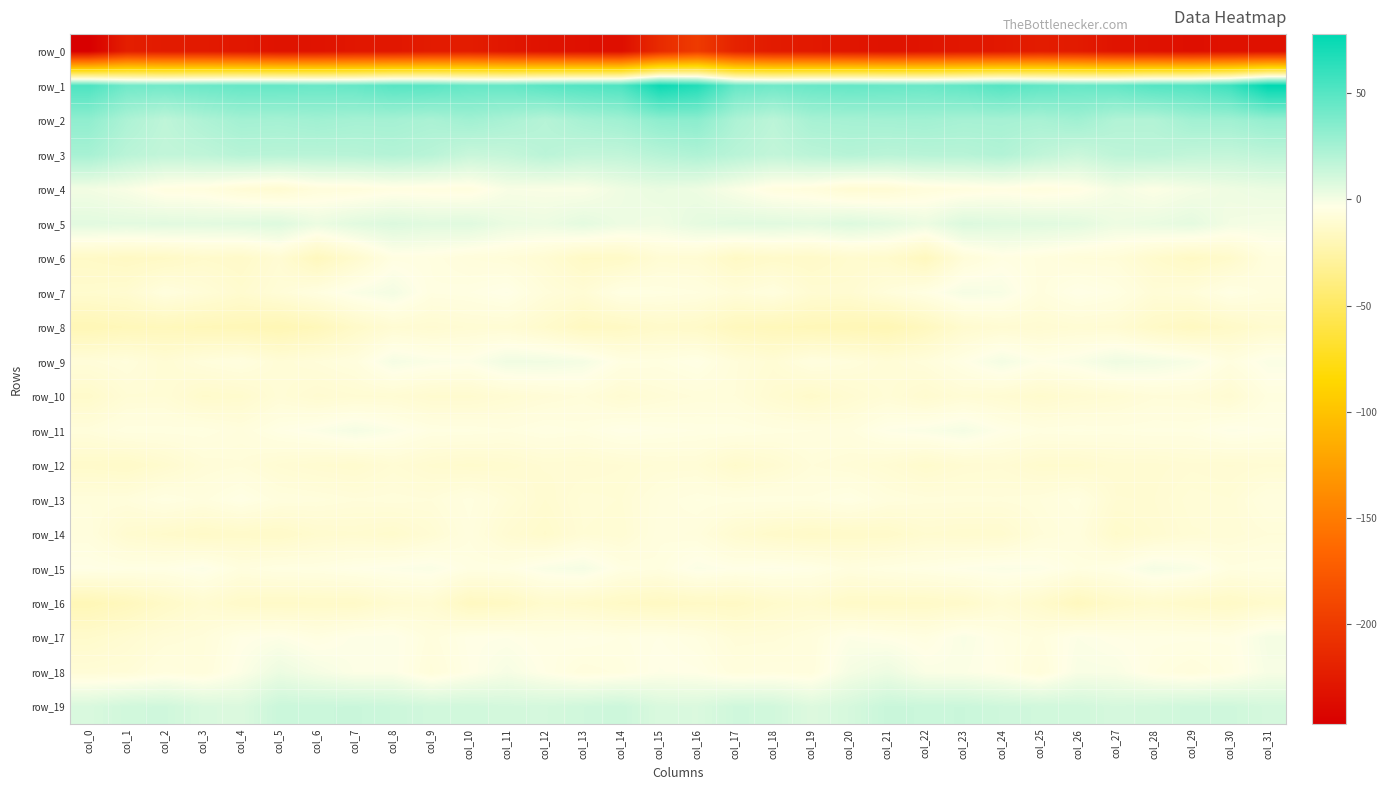

Reading left to right, transcribe all the data shown in this chart.

row_0: -246.9	-222.3	-224.9	-225.6	-228.0	-231.4	-230.9	-228.5	-228.0	-224.7	-223.6	-228.5	-231.5	-233.3	-234.8	-212.4	-199.8	-219.0	-225.0	-226.5	-229.1	-231.6	-230.1	-228.3	-227.0	-223.6	-225.3	-230.2	-231.9	-234.1	-232.4	-232.9
row_1: 52.9	41.5	40.8	43.0	44.9	44.8	43.6	44.9	49.4	48.7	44.8	44.8	48.8	51.0	52.6	73.3	66.6	44.5	41.7	43.8	45.3	44.4	43.4	46.2	50.4	46.7	44.4	45.6	50.4	51.1	57.7	77.8
row_2: 31.4	22.3	16.8	21.7	25.3	24.8	26.2	24.8	24.9	23.1	26.1	23.2	19.4	24.0	26.2	31.8	32.8	22.3	17.6	24.2	24.7	25.3	25.9	24.3	24.6	23.6	26.3	20.8	20.5	25.7	26.1	29.9
row_3: 24.2	18.2	15.6	16.6	19.1	18.7	18.8	19.0	20.3	18.6	13.7	14.8	18.1	15.8	15.9	19.2	21.7	18.5	15.6	17.8	19.4	18.2	19.0	19.1	20.8	16.5	12.9	16.9	17.5	15.7	15.0	17.2
row_4: 0.4	-1.6	-5.5	-5.9	-8.9	-10.6	-7.1	-6.7	-5.1	-5.5	-5.9	-1.5	-1.8	-2.1	1.5	3.2	2.1	-1.9	-5.8	-6.6	-9.9	-9.6	-6.9	-6.0	-4.9	-6.1	-4.8	-0.4	-2.8	-0.3	1.6	2.7
row_5: 5.5	5.1	5.6	5.2	6.0	6.8	2.4	5.5	7.3	5.8	6.2	2.8	2.1	4.8	1.9	1.2	4.3	5.8	5.9	5.0	7.0	5.2	2.2	7.4	6.4	5.9	5.3	1.9	3.1	4.6	0.2	-0.4
row_6: -14.3	-15.3	-14.5	-12.4	-13.3	-9.9	-17.1	-11.6	-5.0	-5.3	-7.2	-8.0	-10.1	-14.5	-14.0	-9.6	-9.9	-14.7	-12.9	-13.6	-11.5	-12.2	-17.0	-7.9	-4.8	-6.1	-7.8	-8.1	-12.1	-15.0	-12.6	-6.3
row_7: -11.5	-10.8	-6.2	-8.5	-11.2	-8.5	-5.6	-2.1	-0.1	-5.2	-4.7	-3.3	-7.4	-9.4	-4.5	-5.0	-5.7	-8.1	-6.1	-10.3	-10.7	-7.4	-4.6	-0.7	-1.4	-6.3	-3.4	-4.8	-8.7	-7.8	-4.2	-6.4
row_8: -19.9	-18.5	-18.0	-18.9	-19.4	-20.6	-18.5	-13.5	-9.8	-10.6	-9.6	-9.5	-12.3	-16.1	-15.2	-13.0	-13.7	-17.4	-18.4	-19.2	-19.8	-20.6	-16.8	-11.4	-10.0	-10.5	-9.6	-10.1	-14.0	-16.2	-13.9	-11.3
row_9: -8.0	-7.0	-9.6	-7.2	-5.8	-8.9	-7.7	-6.2	-0.6	-2.4	-3.0	0.9	0.8	-0.4	-4.9	-5.4	-3.9	-7.6	-9.4	-6.0	-7.1	-8.9	-7.3	-4.0	-0.2	-3.4	-1.9	1.4	0.4	-1.3	-5.6	-2.3
row_10: -12.7	-9.2	-9.1	-12.5	-11.9	-8.8	-10.6	-9.9	-9.8	-11.3	-11.3	-9.9	-8.7	-7.7	-10.1	-8.6	-7.7	-7.8	-10.7	-12.8	-10.6	-8.9	-11.2	-9.2	-10.2	-11.9	-10.6	-9.6	-8.0	-8.2	-10.3	-5.6
row_11: -7.2	-5.3	-5.4	-5.2	-6.7	-4.2	-2.7	-0.4	-2.5	-4.9	-5.1	-5.8	-4.6	-5.3	-3.5	-4.2	-4.7	-4.7	-5.5	-5.9	-6.2	-3.3	-2.2	-0.4	-3.6	-5.4	-5.0	-5.4	-5.0	-5.1	-3.0	-3.9
row_12: -12.9	-13.6	-11.5	-8.5	-8.0	-9.9	-11.0	-11.6	-9.6	-11.2	-12.0	-11.4	-10.2	-10.4	-9.8	-9.0	-9.0	-12.4	-10.6	-7.8	-8.7	-10.0	-12.1	-10.5	-10.0	-11.8	-11.9	-10.7	-10.7	-10.0	-10.4	-9.9
row_13: -7.2	-7.2	-4.9	-6.3	-3.9	-6.4	-6.9	-7.7	-7.4	-7.7	-5.5	-8.4	-11.0	-8.7	-9.1	-6.5	-5.2	-5.5	-5.3	-5.7	-4.4	-6.7	-7.4	-7.5	-7.6	-7.2	-5.5	-10.3	-10.4	-8.6	-9.0	-5.9
row_14: -6.7	-11.2	-12.5	-13.8	-13.0	-13.6	-11.5	-11.2	-12.0	-9.7	-6.1	-10.4	-12.4	-9.1	-9.6	-6.1	-6.8	-10.9	-13.0	-13.7	-13.3	-13.1	-11.0	-11.6	-11.4	-8.0	-6.8	-12.5	-10.9	-9.2	-8.9	-7.9
row_15: -3.7	-4.3	-4.3	-2.6	-6.2	-4.9	-4.9	-3.6	-2.9	-2.2	-4.8	-4.6	-1.9	-0.5	-4.8	-5.7	-2.4	-3.7	-3.1	-4.0	-6.2	-5.1	-4.4	-3.2	-2.4	-2.7	-5.3	-4.2	-0.5	-1.8	-5.6	-5.1
row_16: -19.6	-17.5	-13.9	-10.7	-13.3	-13.9	-13.6	-13.7	-10.7	-10.0	-16.1	-15.4	-11.7	-12.6	-14.4	-15.5	-14.5	-15.0	-12.4	-11.3	-13.9	-14.0	-13.8	-12.9	-9.4	-12.3	-17.0	-13.4	-11.8	-13.4	-14.3	-12.2
row_17: -12.4	-10.6	-8.4	-7.5	-3.9	-3.0	-5.0	-3.0	-2.7	-6.4	-3.6	-3.4	-4.7	-3.8	-4.7	-4.0	-5.4	-8.2	-8.1	-6.6	-2.8	-3.8	-5.2	-1.8	-4.6	-6.2	-2.7	-3.9	-4.3	-4.4	-4.5	-0.4
row_18: -8.7	-8.4	-6.0	-7.0	-2.8	2.3	-0.5	-2.9	-2.8	-7.4	-4.1	-0.9	-4.0	-6.6	-5.6	-3.3	-3.8	-6.6	-5.9	-6.5	-0.4	2.2	-2.2	-2.6	-4.2	-7.5	-1.6	-1.8	-5.2	-6.9	-5.0	-1.1
row_19: 8.4	11.0	11.4	8.3	7.5	12.9	13.0	13.3	12.4	10.9	11.1	10.1	9.9	11.2	12.4	8.2	8.0	11.5	10.8	7.0	9.4	13.5	13.0	13.2	11.7	11.1	11.1	9.4	10.4	11.6	11.6	9.7